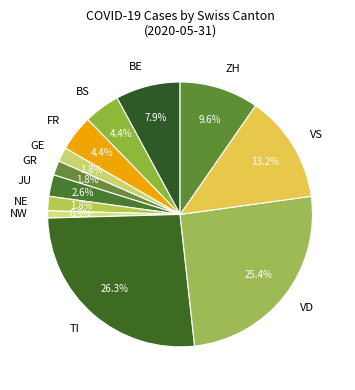

Do GR and JU together represent more than half of the pie?

No